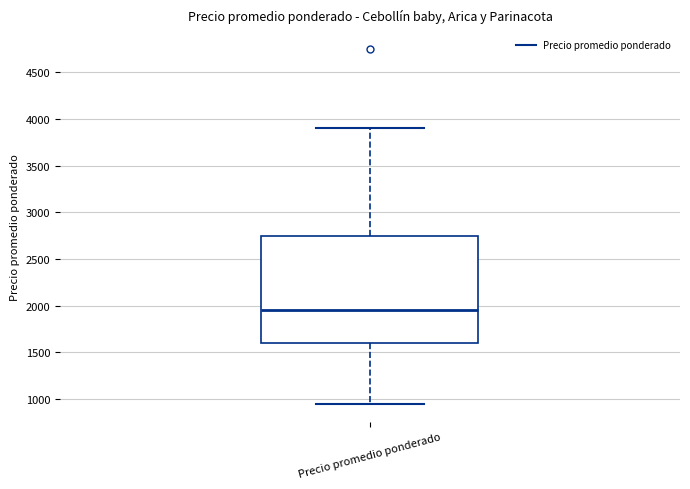

Transcribe this box plot: give where the median line is, the range the box spans, and where the two whiskers end, as read against the y-axis. The values are not printed on the chart, so give them approximately, as read against the axis.

median 1950, box 1600 to 2750, whiskers 950 to 3900